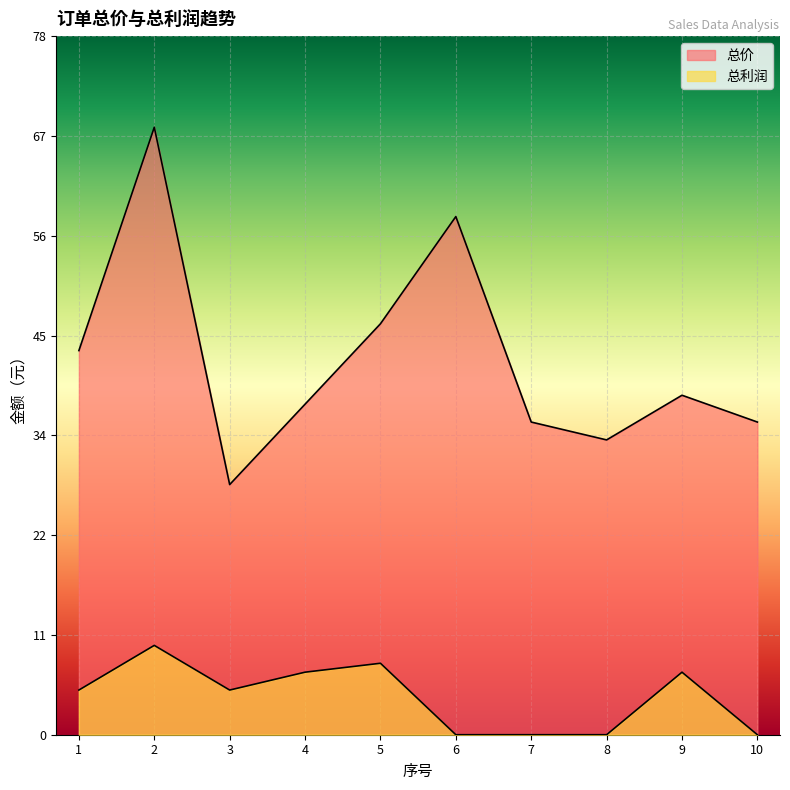

At which category does 总价 reach its first local valley?

3